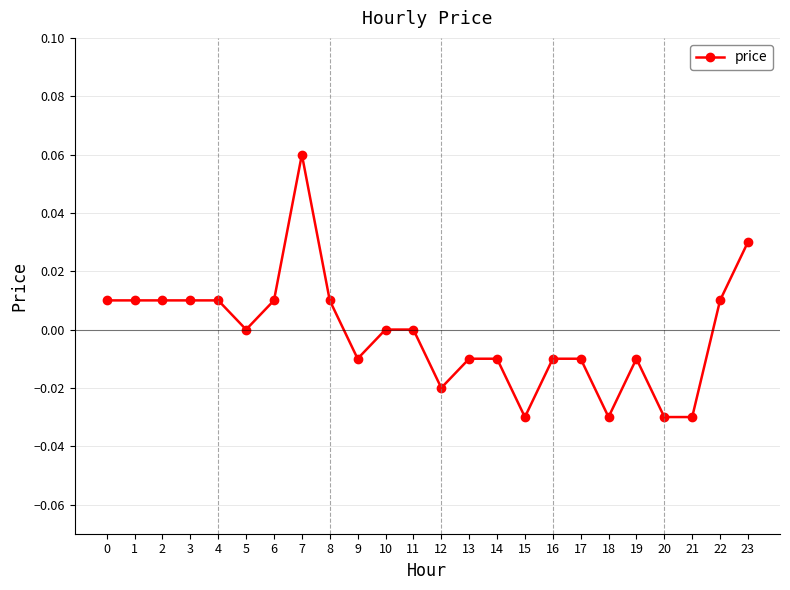

Which has a higher value, 7 or 14?

7